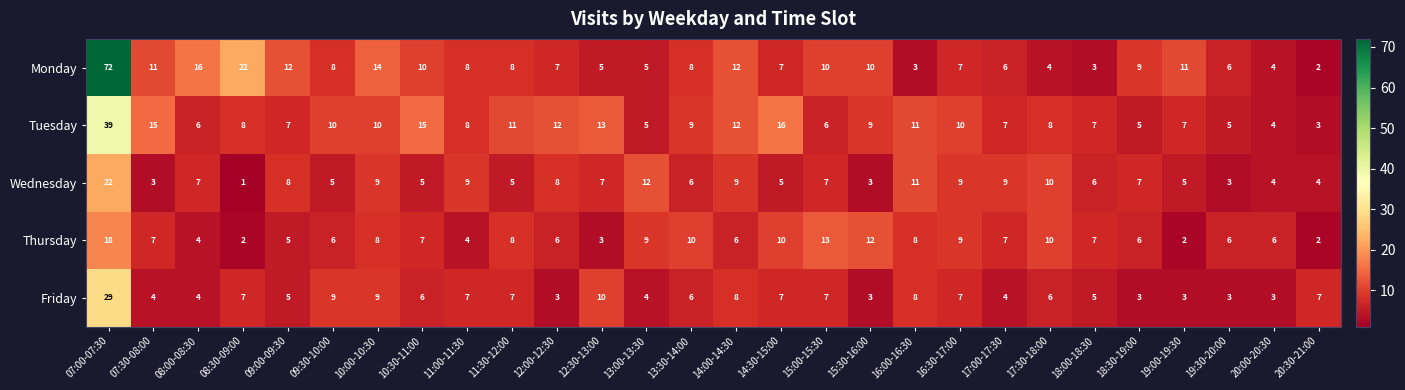

Count the number of data series in this chart.

5